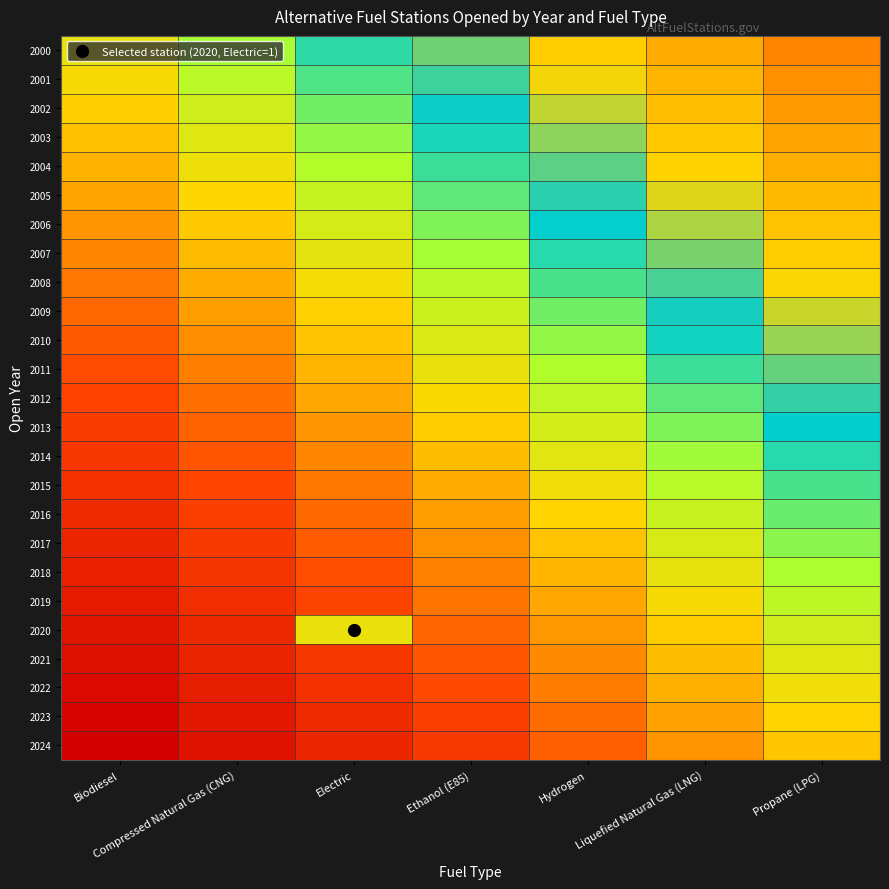

List the series in order of their peak value, lowest first.

2024, 2023, 2022, 2021, 2020, 2019, 2018, 2017, 2016, 2015, 2014, 2013, 2012, 2011, 2010, 2009, 2008, 2007, 2006, 2005, 2004, 2003, 2002, 2001, 2000